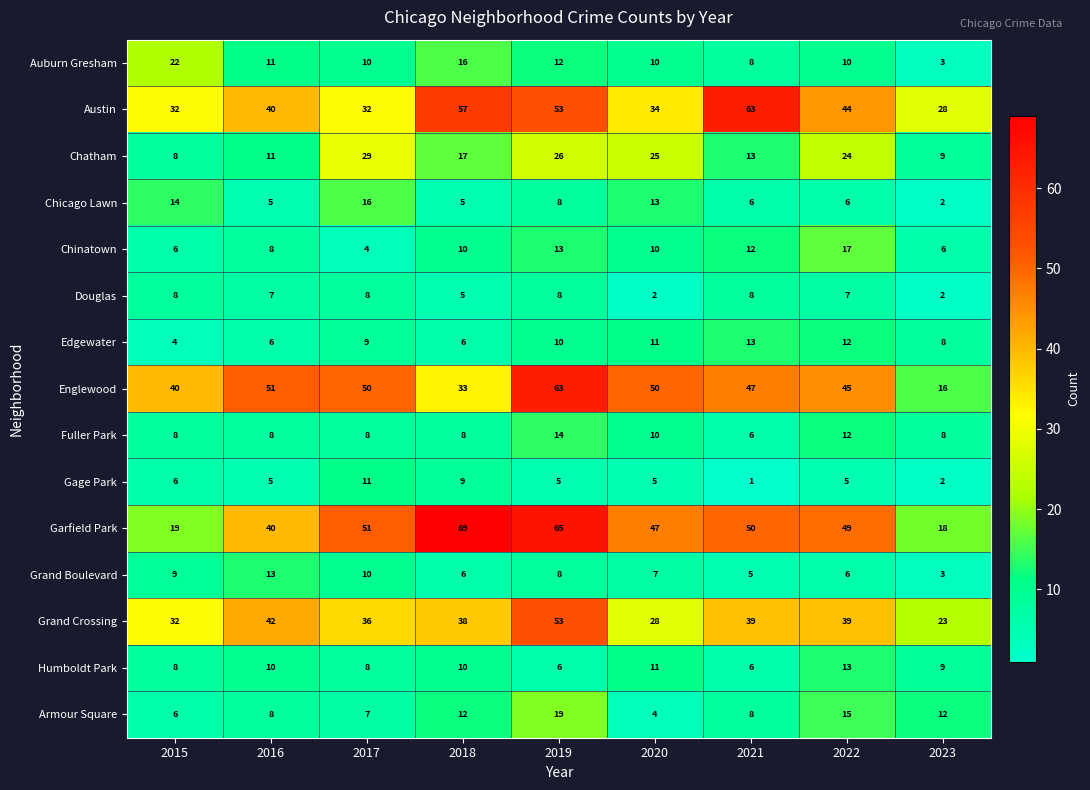

At how many categories does at least one series exceed 8?

9